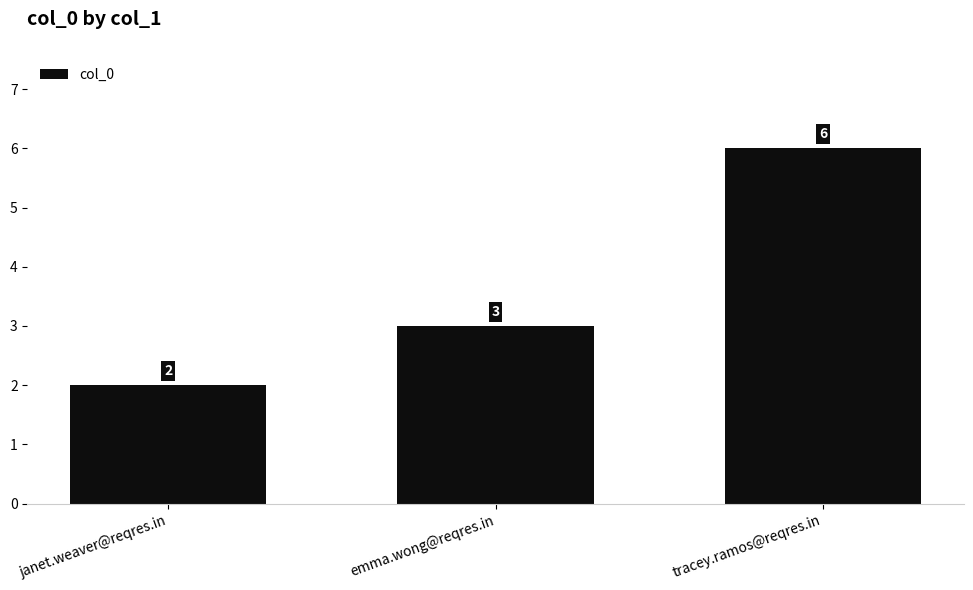

Rank the categories by value from highest to lowest.

tracey.ramos@reqres.in, emma.wong@reqres.in, janet.weaver@reqres.in